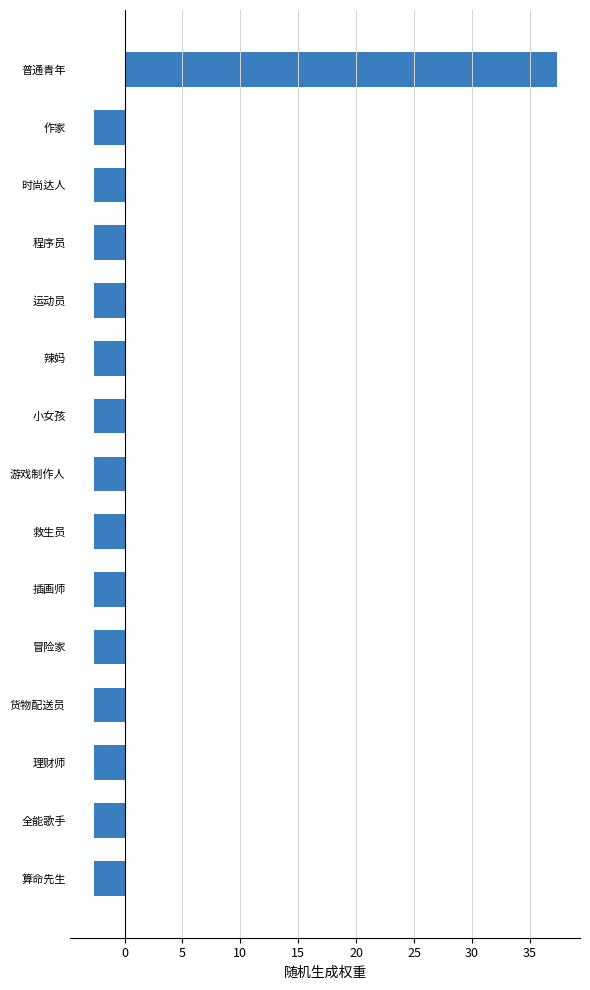

What value does the data have at 小女孩?

-2.7